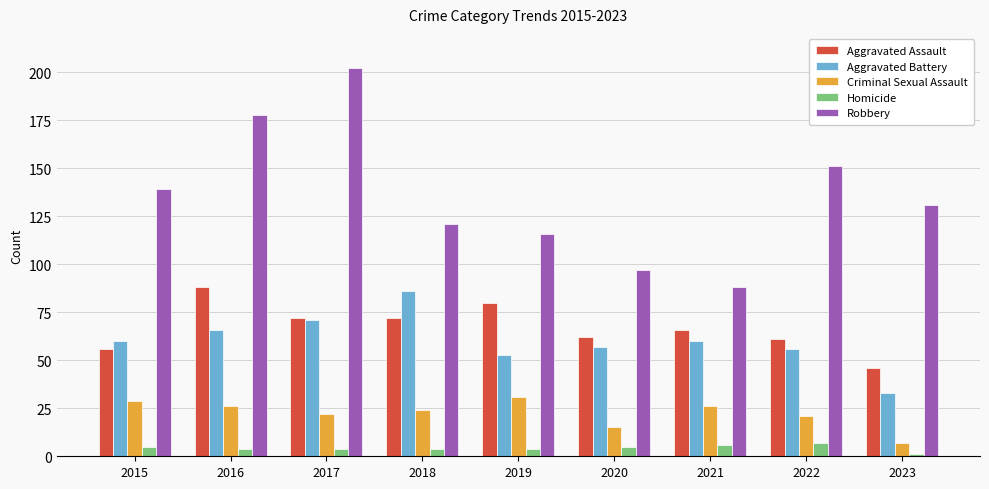

At which label does Homicide reach its minimum?

2023